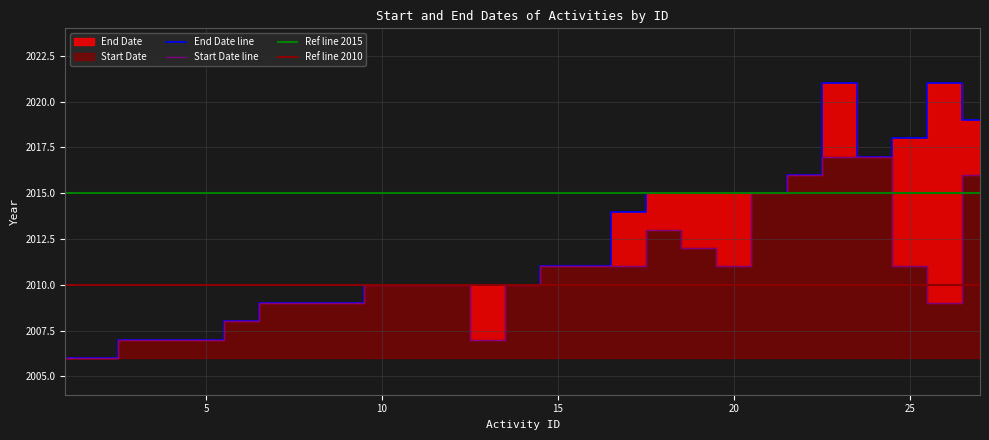

List the labels in order of Start Date value, smallest first.

1, 2, 3, 4, 5, 13, 6, 7, 8, 9, 26, 10, 11, 12, 14, 15, 16, 17, 20, 25, 19, 18, 21, 22, 27, 23, 24